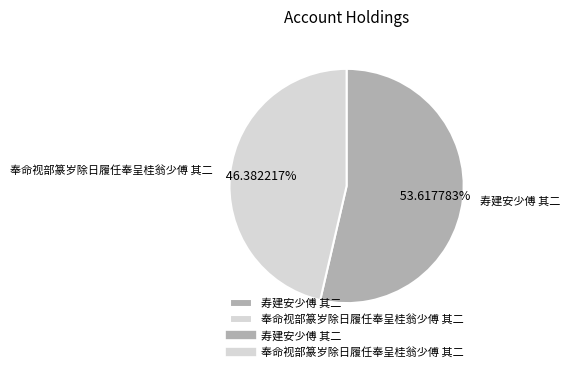

Is it true that 寿建安少傅 其二 is 59% of the pie?

False